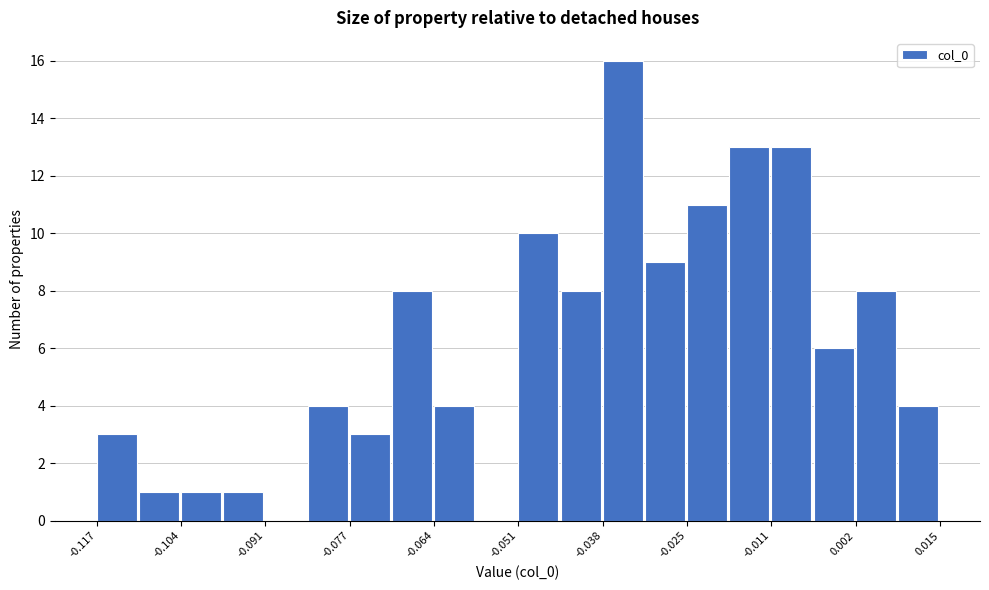

Read against the x-axis, roughly where is the centre of the tallest bar?

-0.034